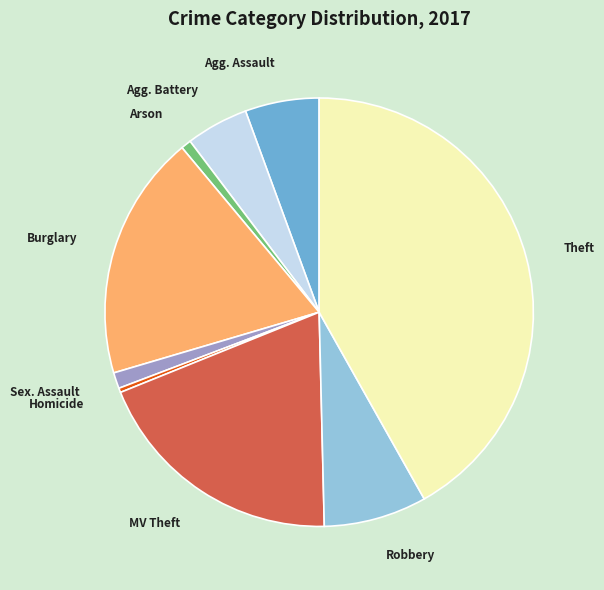

Does any single category account for the majority?

No